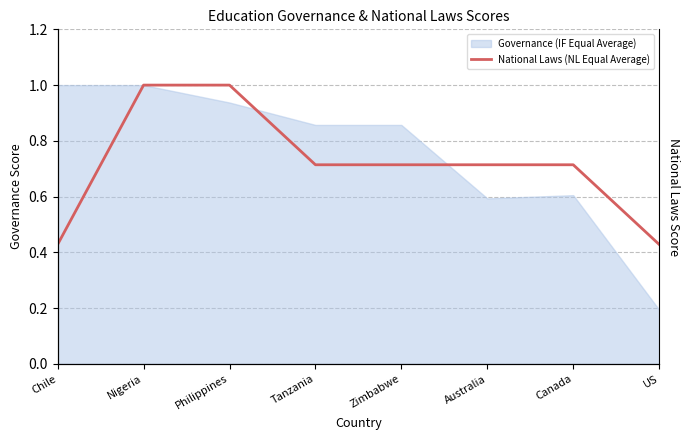

True or false: the data shows 0.7 at Australia.

True